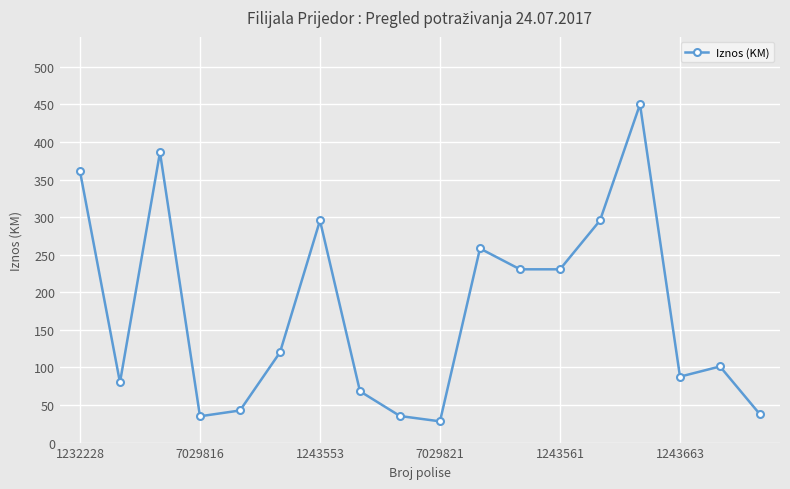

What is the sum of all values?

3143.2